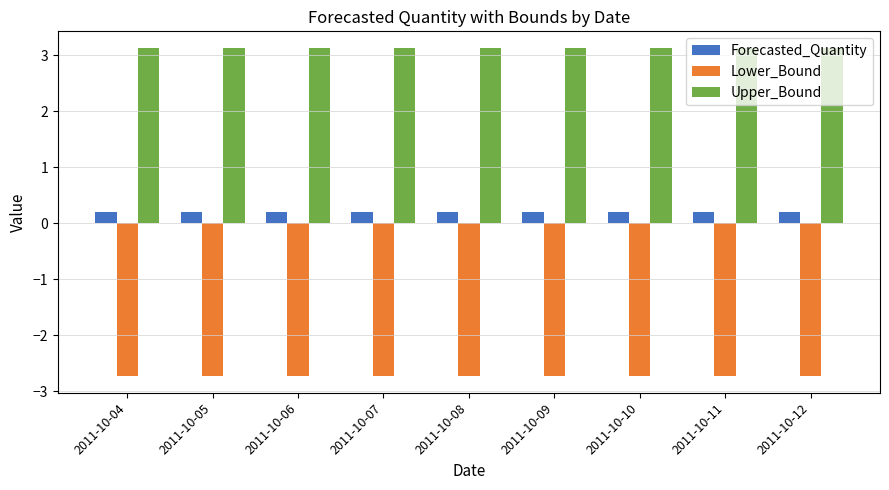

What is the greatest value displayed?

3.1